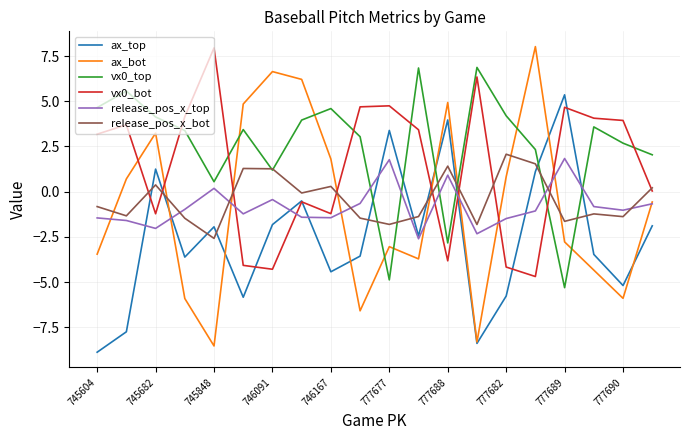

After their last crossing, which series has the higher values: ax_top or ax_bot?

ax_bot